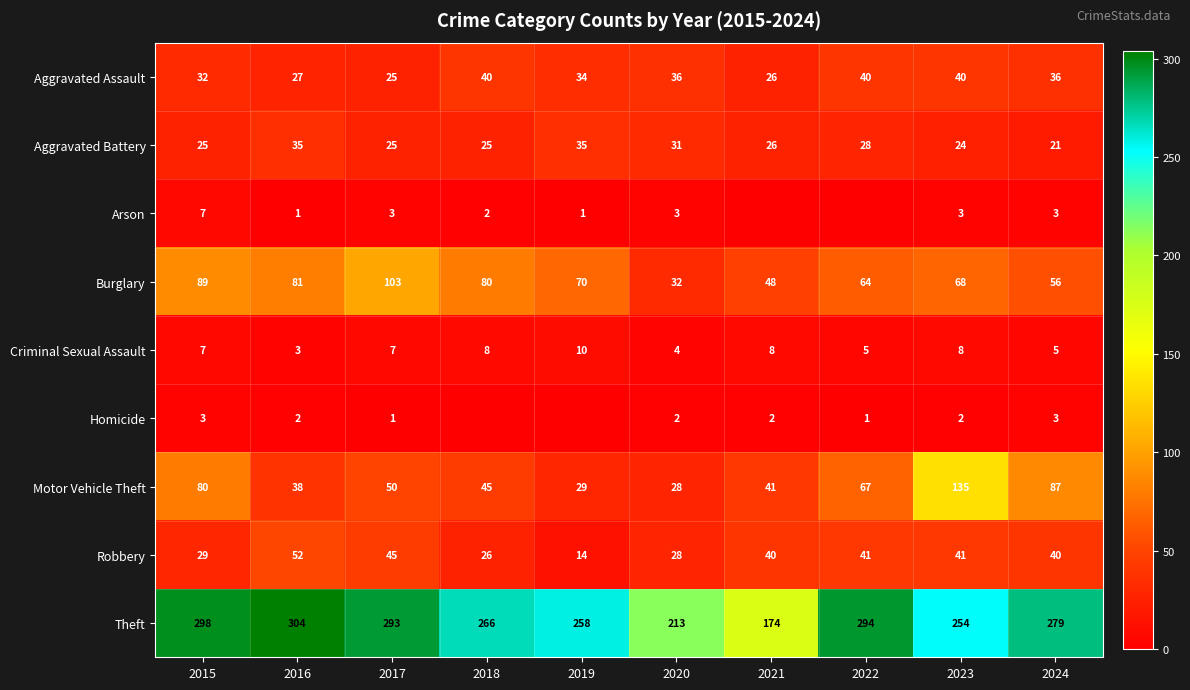

What is the sum of the Motor Vehicle Theft values at 2022 and 2015?

147